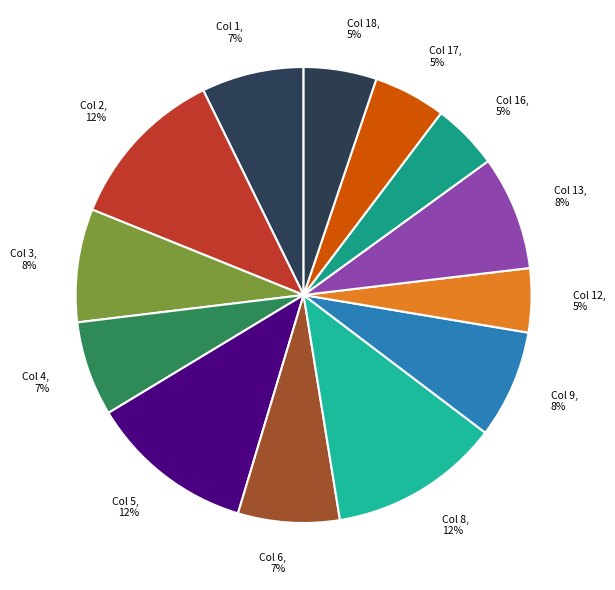

The Col 6 slice represents 7% of the pie. True or false?

True